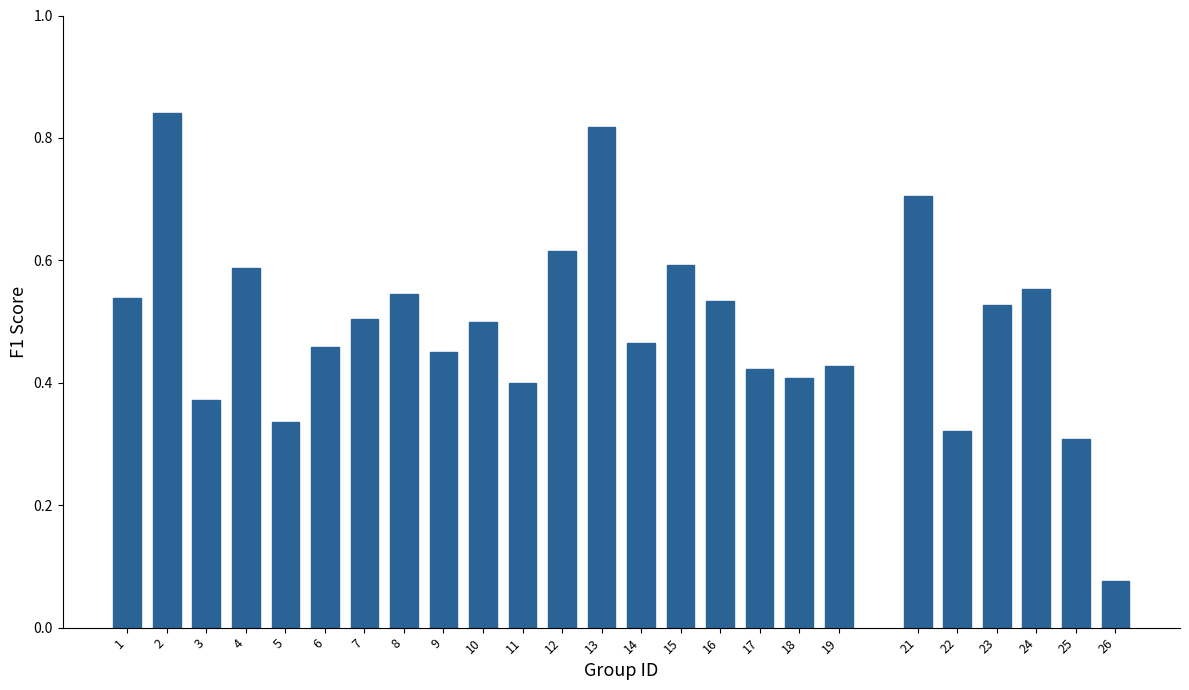

At which category does the chart reach its minimum across all series?

26